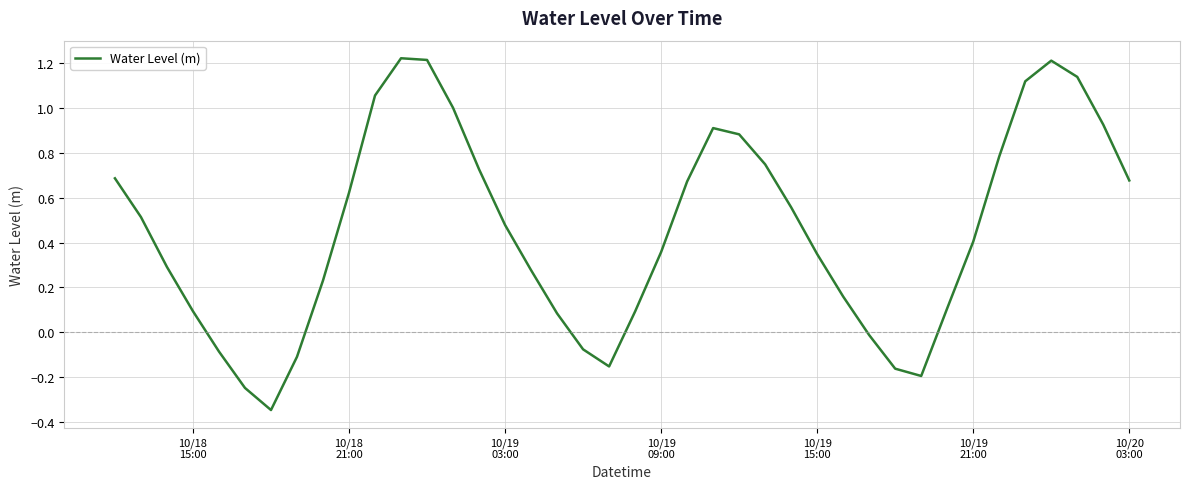

What is the difference between the maximum and minimum values?

1.6